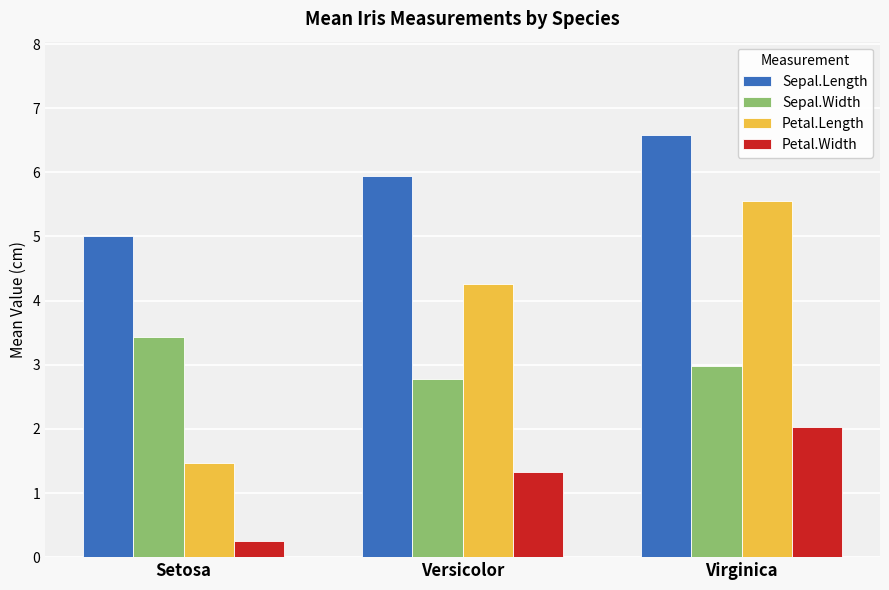

Which series has the largest total across all categories?

Sepal.Length